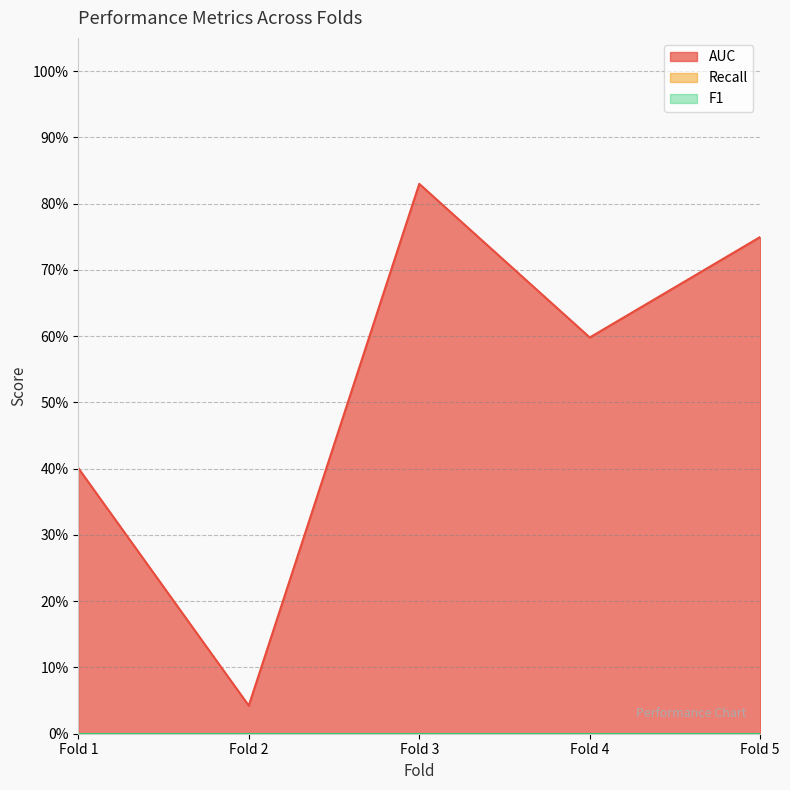

Which series has the largest total across all categories?

AUC